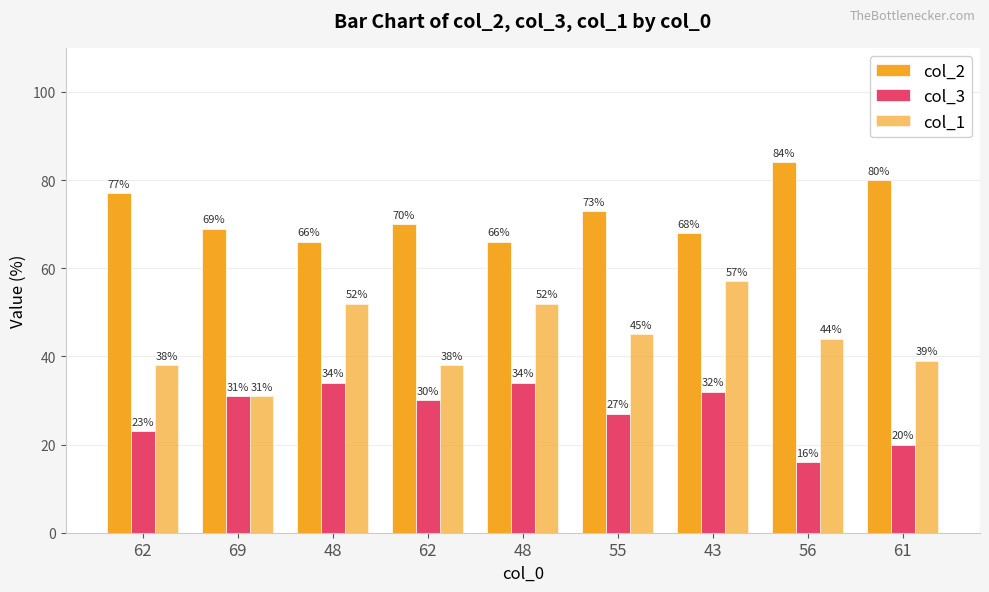

What is the maximum value for col_1?

57